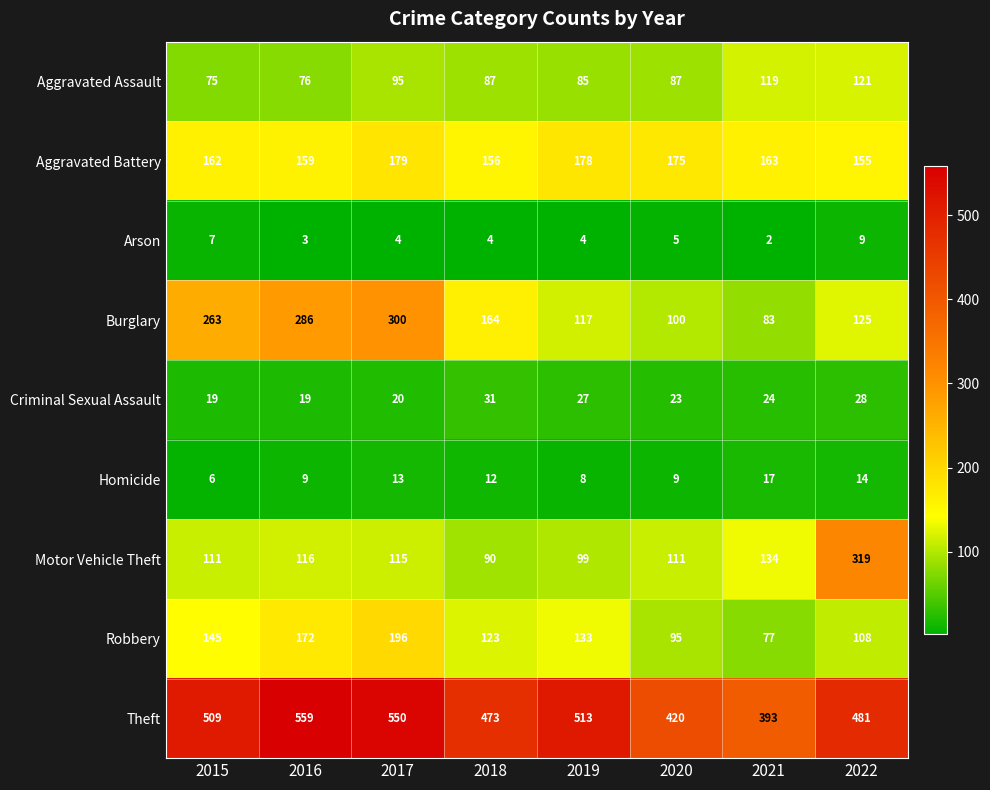

What is the maximum value shown in the chart?

559